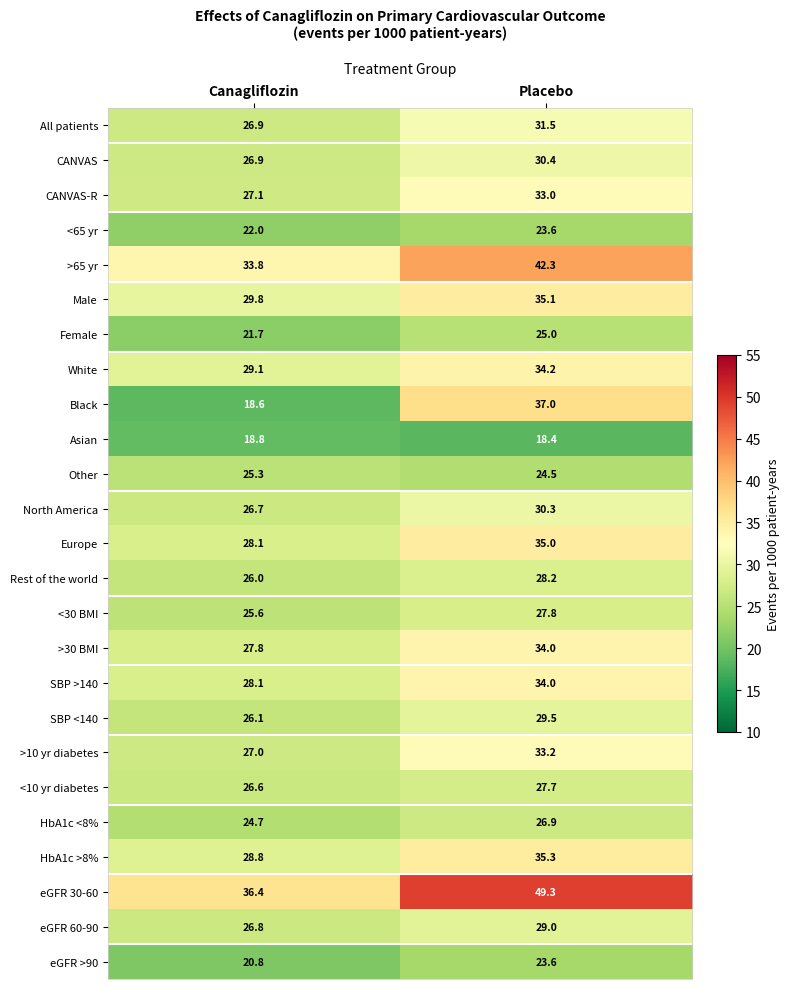

At which label does >65 yr reach its minimum?

Canagliflozin